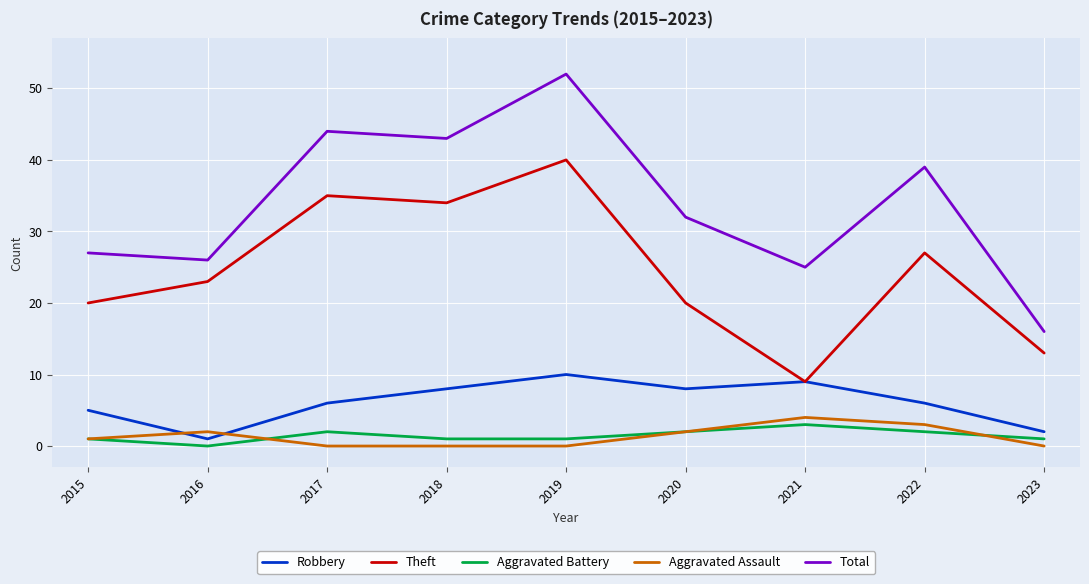

Which series has the largest range (max minus min)?

Total